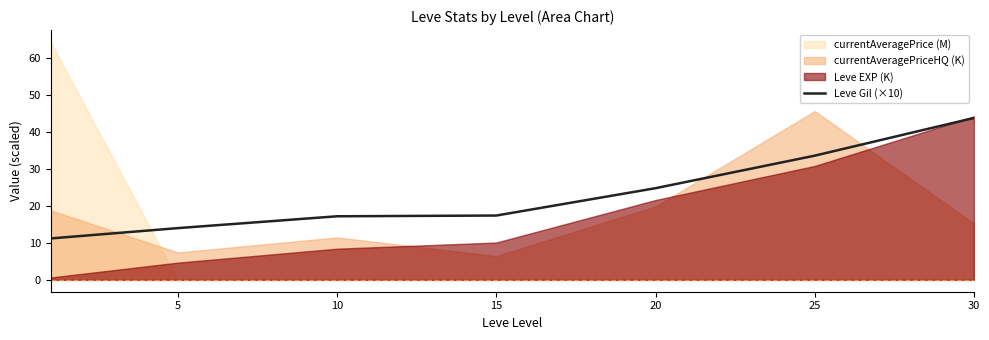

Where is Leve Gil (×10) nearest to the value 27?

20